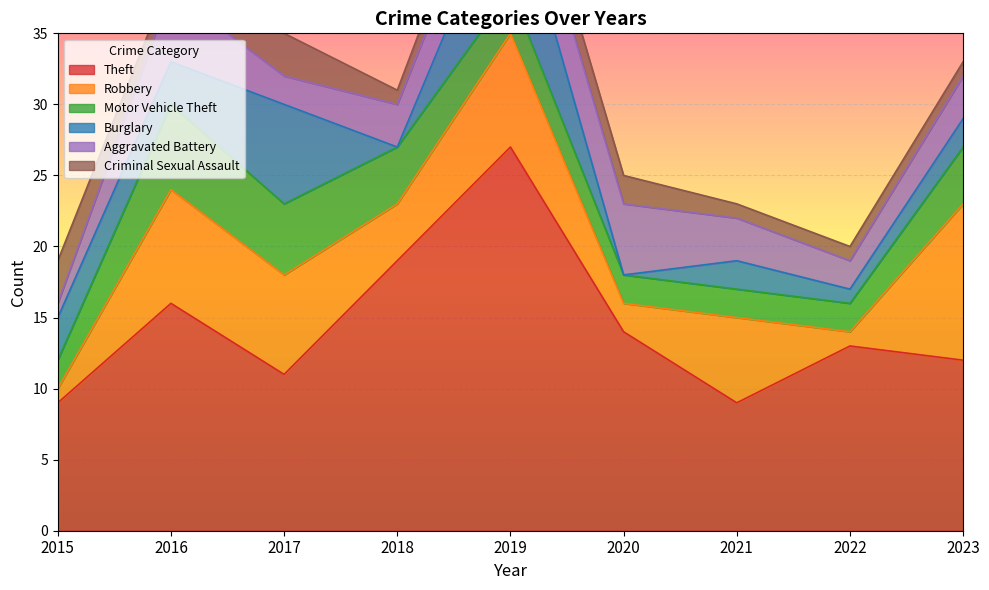

What are all the series names shown in the legend?

Theft, Robbery, Motor Vehicle Theft, Burglary, Aggravated Battery, Criminal Sexual Assault